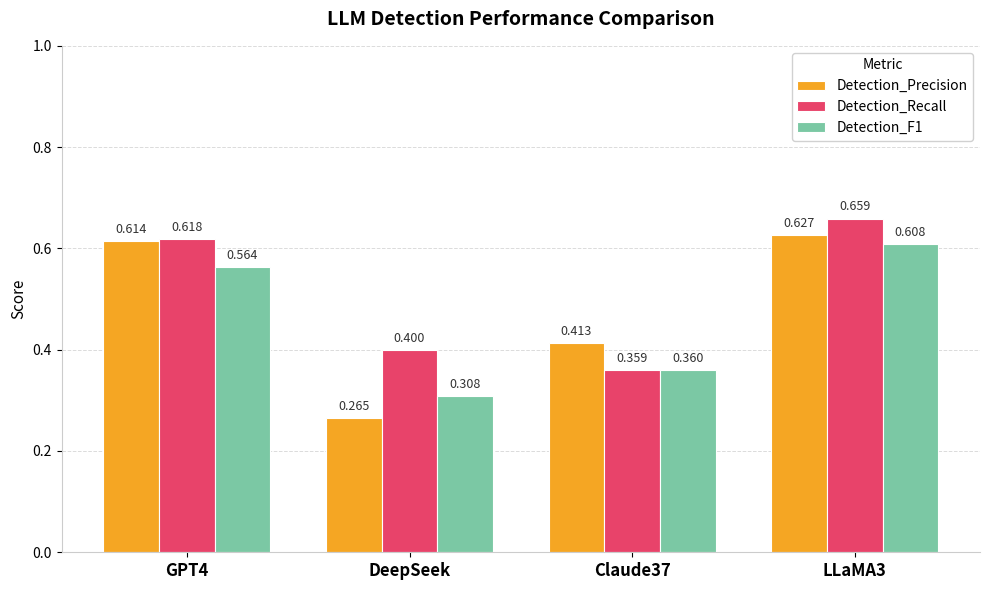

How many groups of bars are there?

4